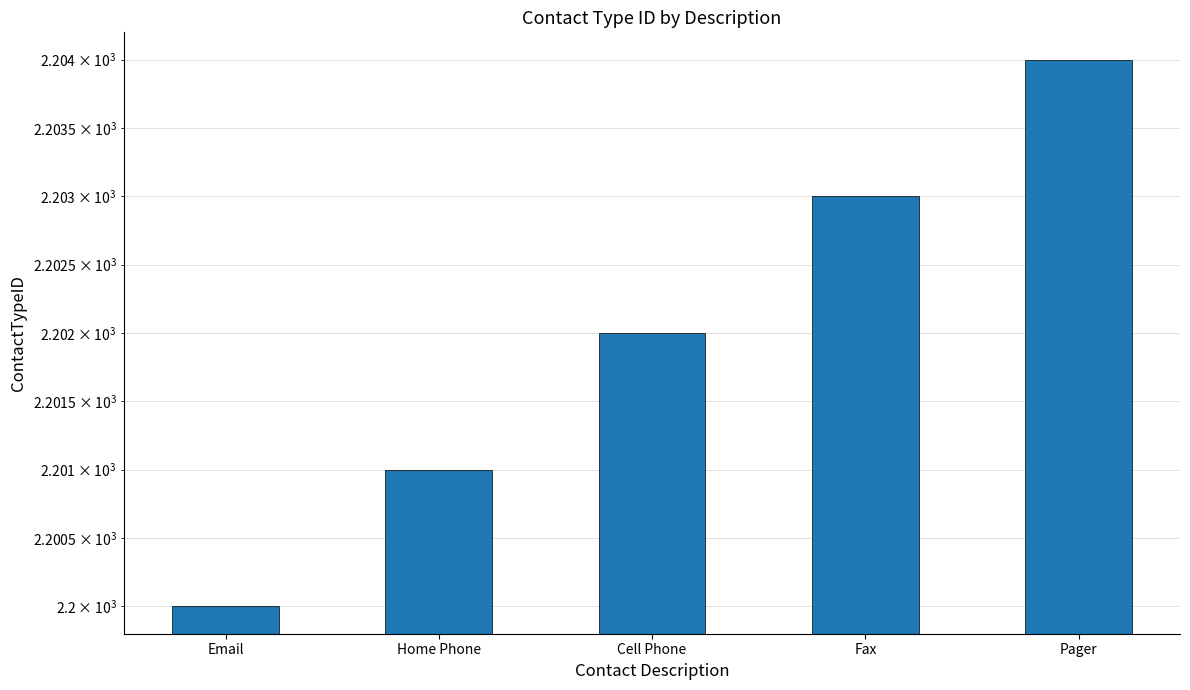

What is the change in value from Cell Phone to Fax?

+1